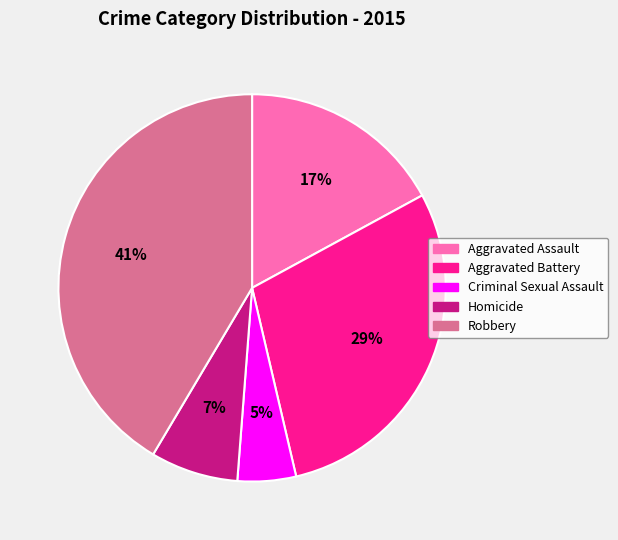

Between Criminal Sexual Assault and Homicide, which is larger?

Homicide